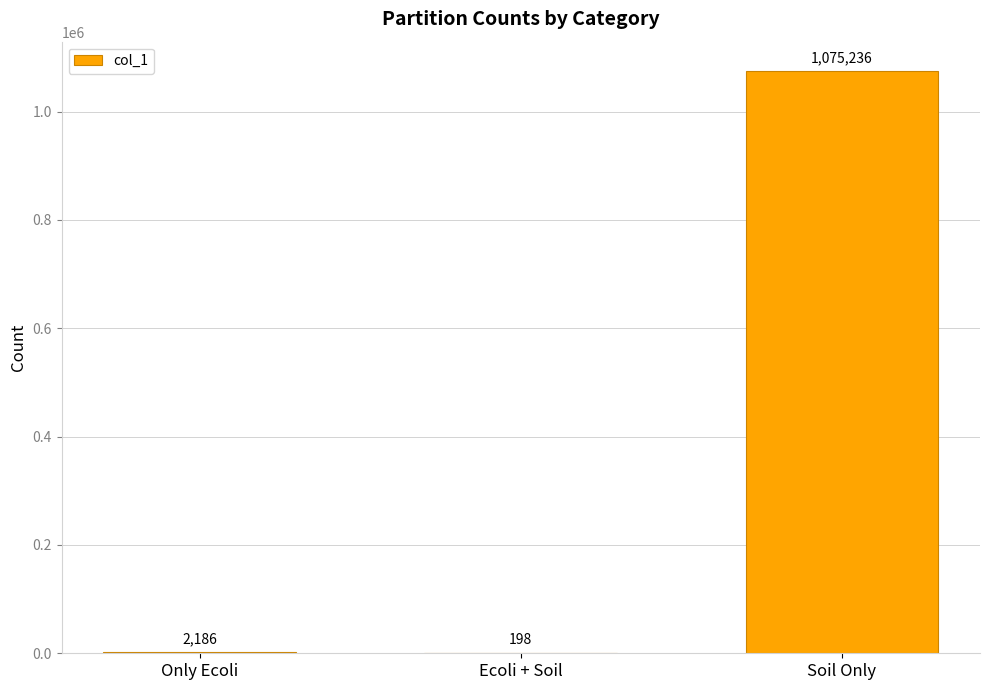

Between Only Ecoli and Soil Only, which is larger?

Soil Only